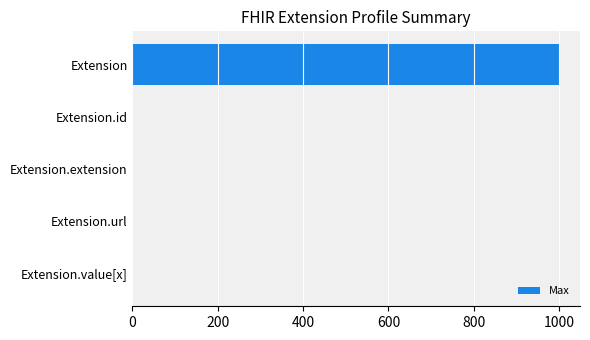

Is it true that the value at Extension is 999?

True